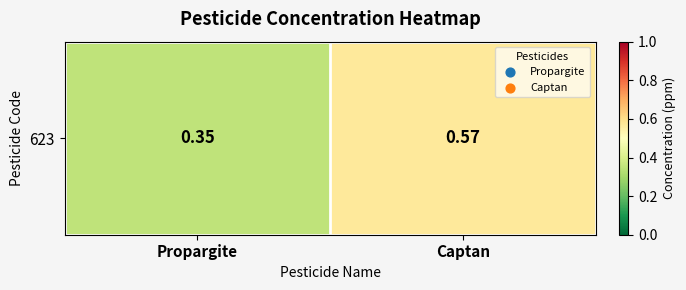

The chart shows a value of 0.4 at Captan. True or false?

False